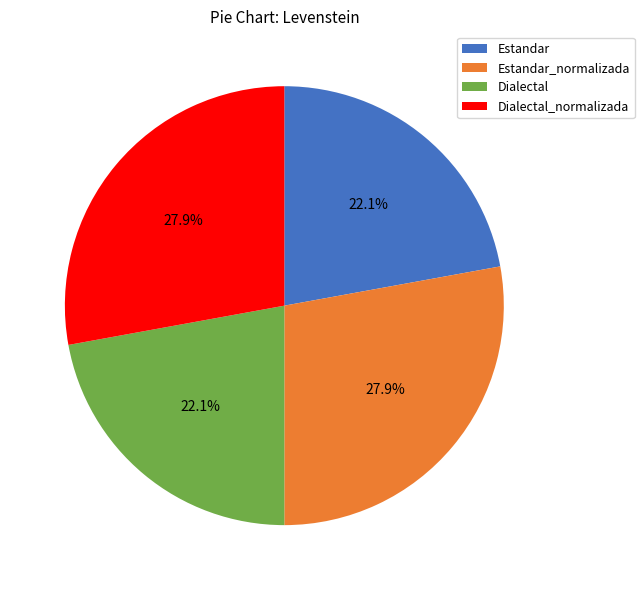

What is the total percentage of Dialectal_normalizada and Estandar?

50.0%